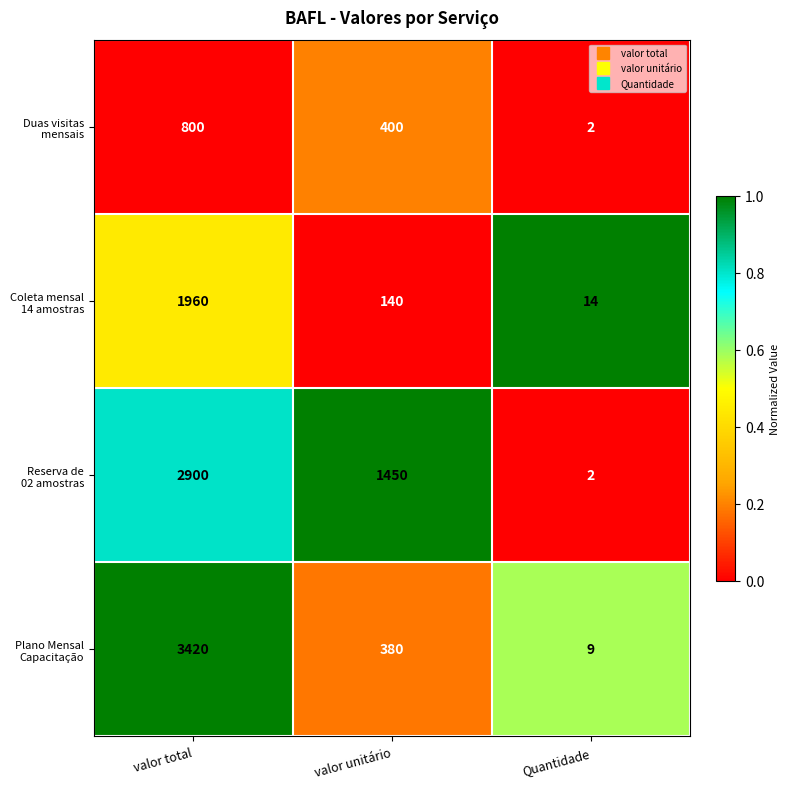

At which category is the sum across all series the highest?

valor total